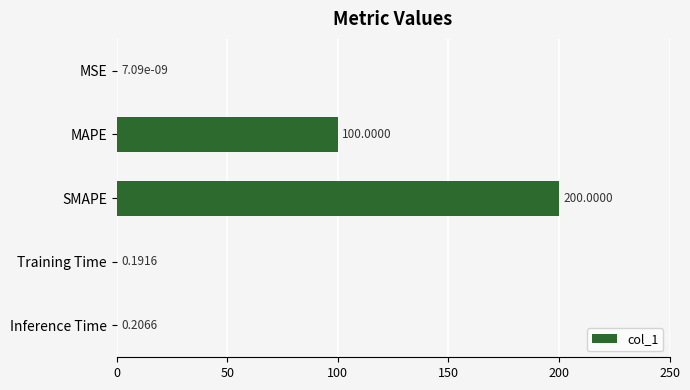

Between Inference Time and SMAPE, which is larger?

SMAPE